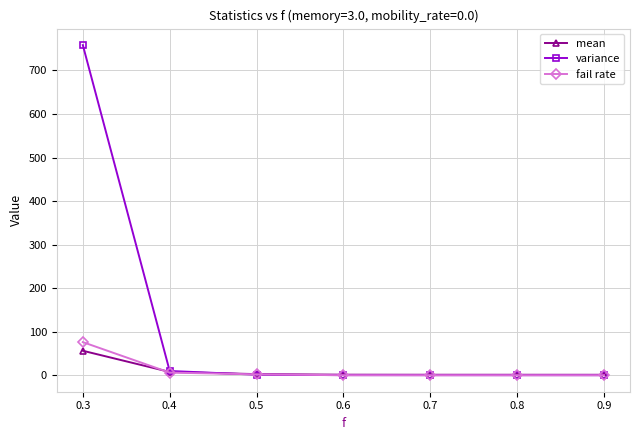

Does the chart have visible grid lines?

Yes